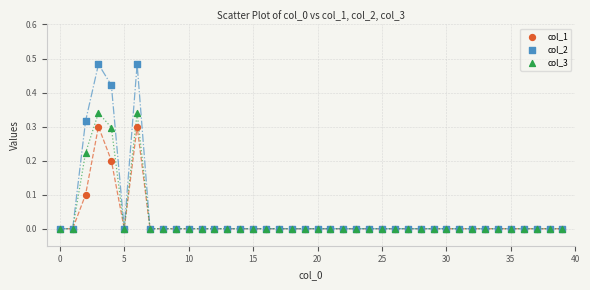

What are all the series names shown in the legend?

col_1, col_2, col_3